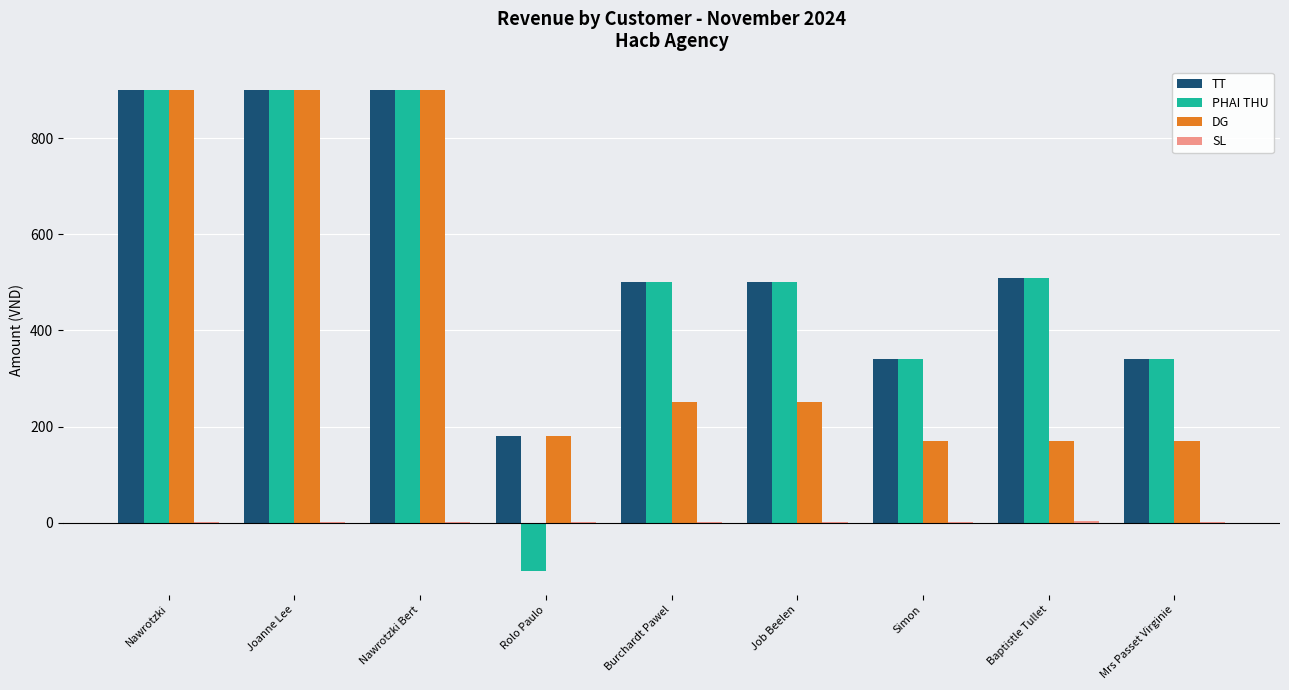

Does the chart contain stacked bars?

No